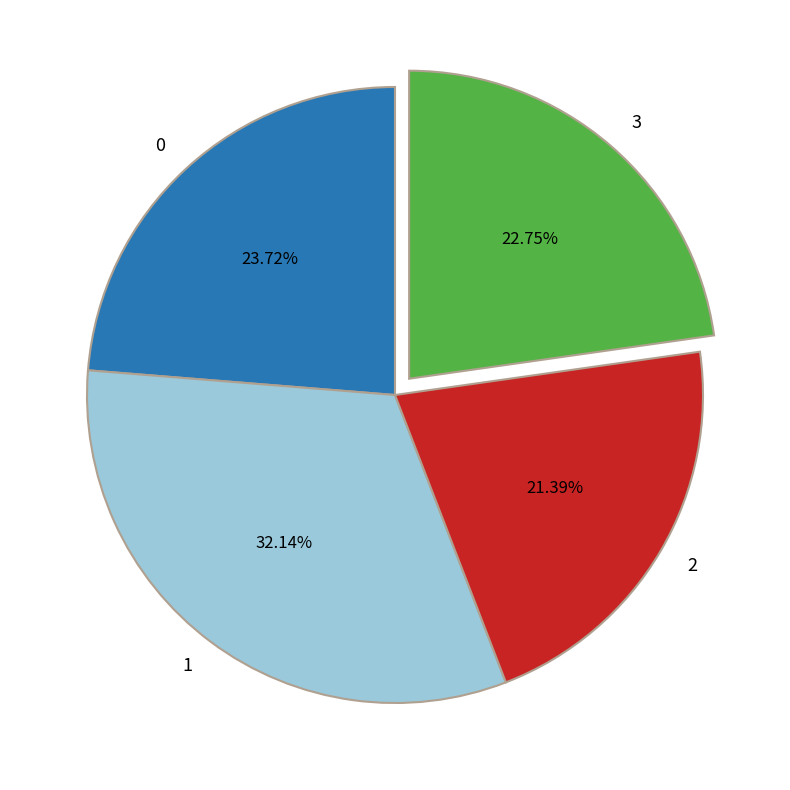

How many segments does this pie chart have?

4